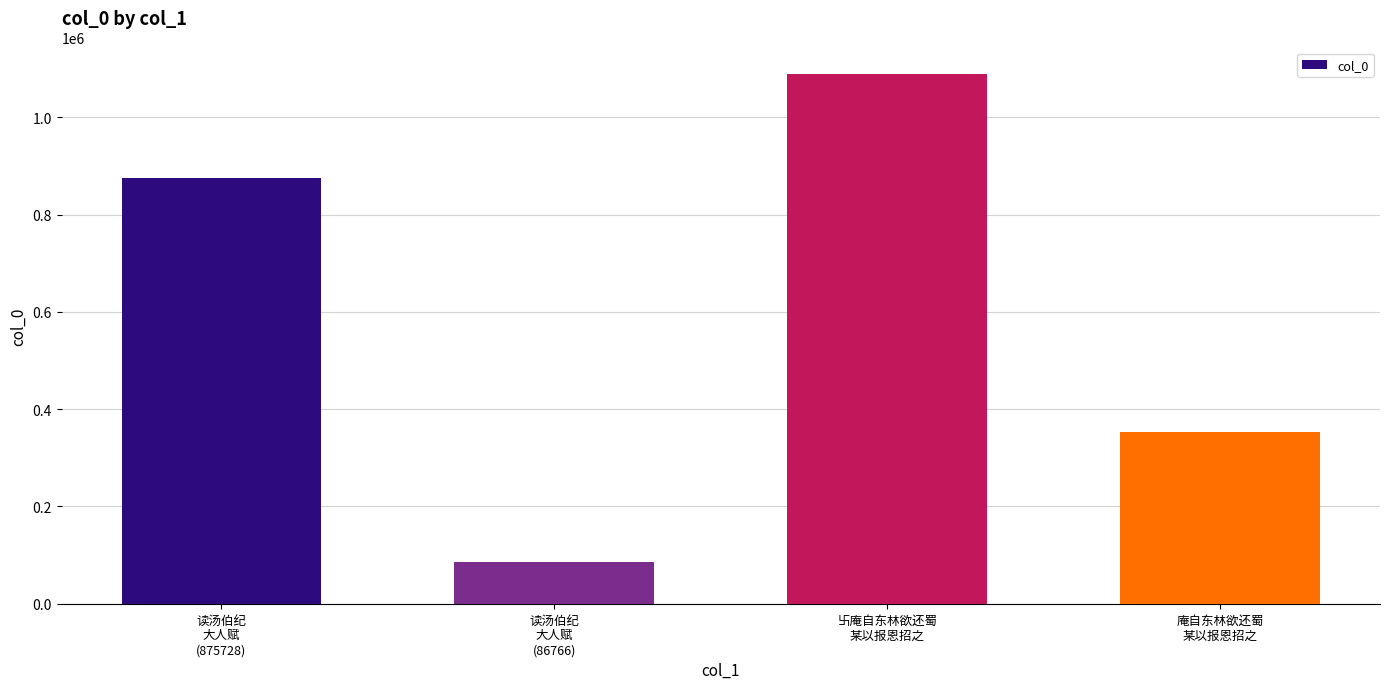

Between 读汤伯纪
大人赋
(86766) and 读汤伯纪
大人赋
(875728), which is larger?

读汤伯纪
大人赋
(875728)